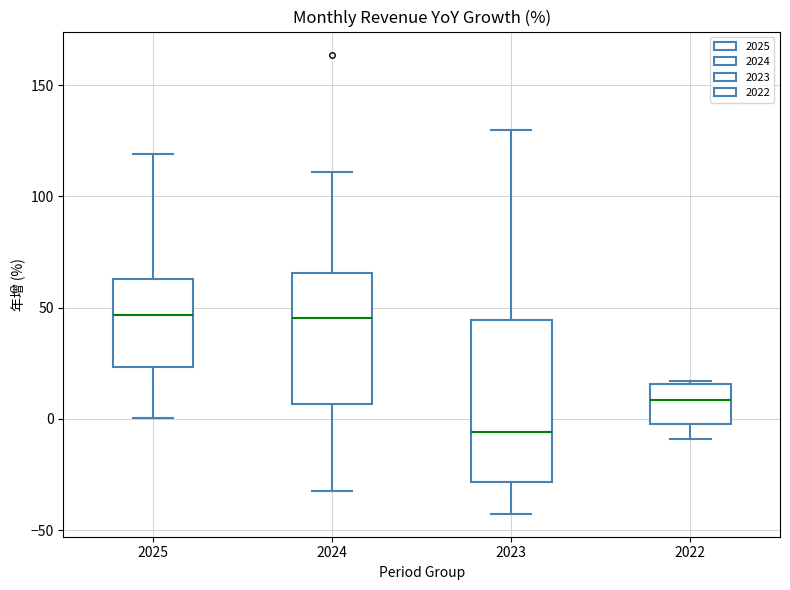

Where is the lower edge of the box at x = 2023 on the y-axis? The values are not printed on the chart, so give them approximately, as read against the axis.

-30